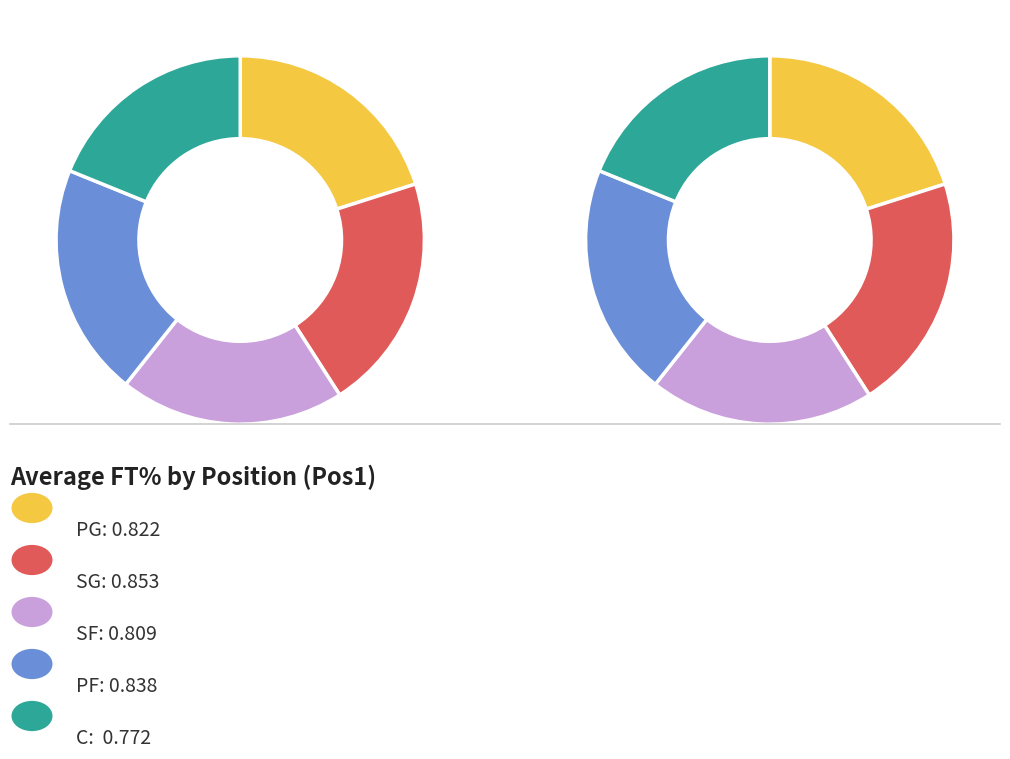

To the nearest percent, what portion does PG represent?

20%